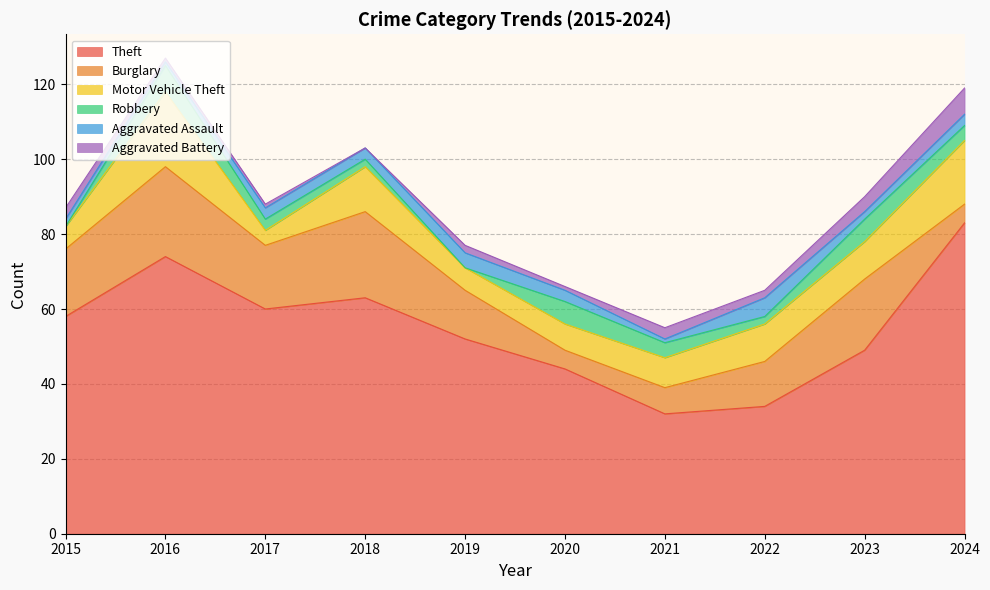

Reading left to right, list all the values displayed in this chart.

Theft: 58	74	60	63	52	44	32	34	49	83
Burglary: 18	24	17	23	13	5	7	12	19	5
Motor Vehicle Theft: 6	20	4	12	6	7	8	10	10	17
Robbery: 0	7	3	2	0	6	4	2	6	4
Aggravated Assault: 2	1	3	3	4	3	1	5	2	3
Aggravated Battery: 3	1	1	0	2	1	3	2	4	7